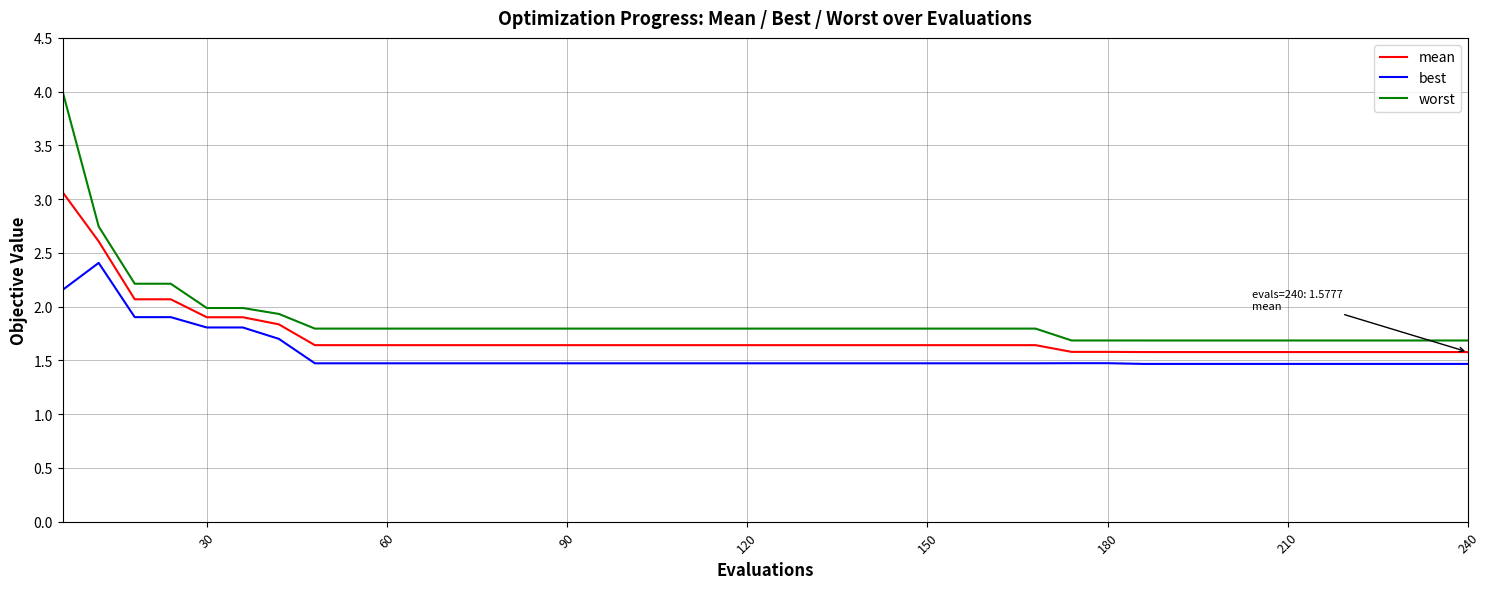

What is the difference between the maximum and minimum values in the worst series?

2.3